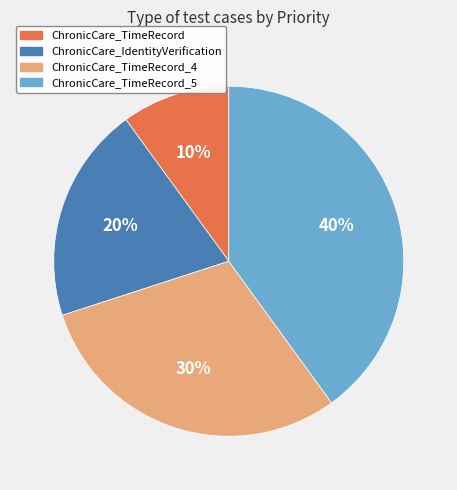

To the nearest percent, what portion does ChronicCare_TimeRecord_4 represent?

30%